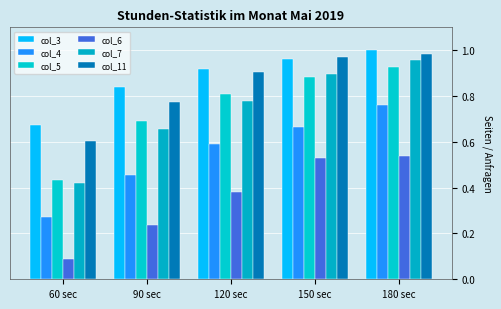

What position from the right is 90 sec?

4